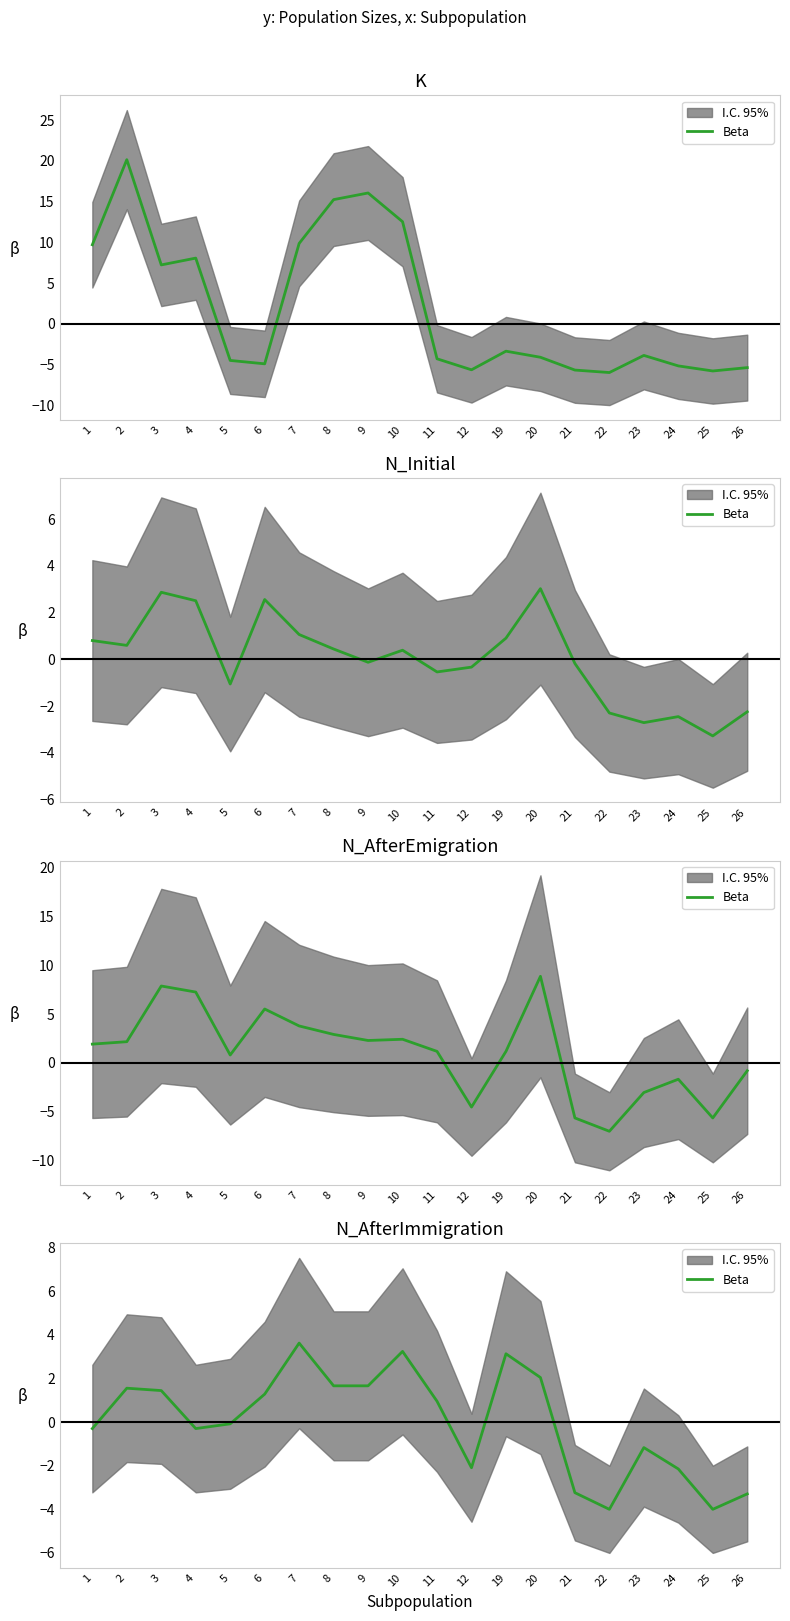

How many lines are shown in the chart?

1